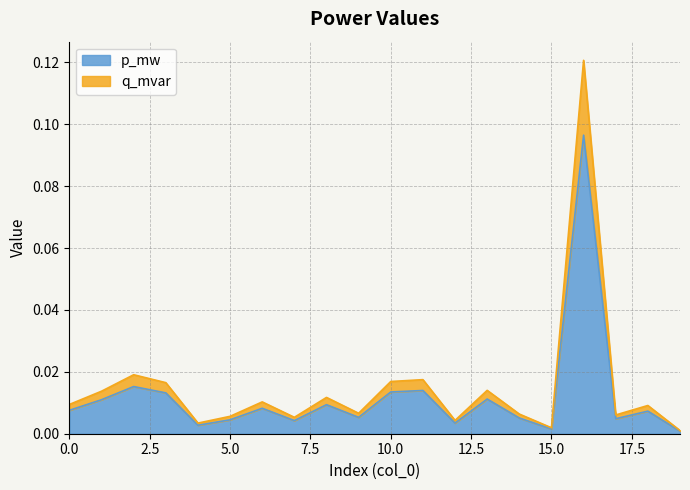

Reading right to left, list all the values displayed in this chart.

p_mw: 19=0.0	18=0.0	17=0.0	16=0.1	15=0.0	14=0.0	13=0.0	12=0.0	11=0.0	10=0.0	9=0.0	8=0.0	7=0.0	6=0.0	5=0.0	4=0.0	3=0.0	2=0.0	1=0.0	0=0.0
q_mvar: 19=0.0	18=0.0	17=0.0	16=0.1	15=0.0	14=0.0	13=0.0	12=0.0	11=0.0	10=0.0	9=0.0	8=0.0	7=0.0	6=0.0	5=0.0	4=0.0	3=0.0	2=0.0	1=0.0	0=0.0